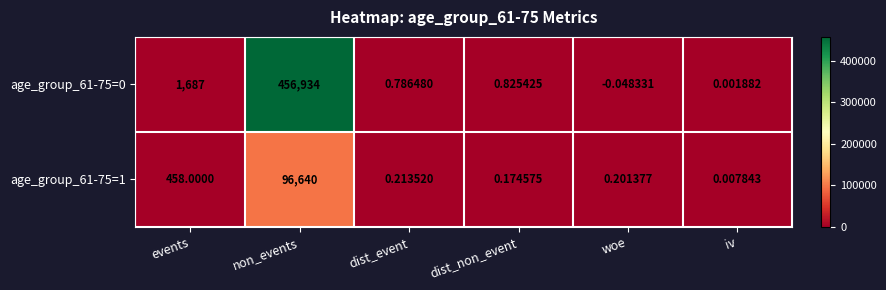

At which label does age_group_61-75=0 first exceed 0?

events